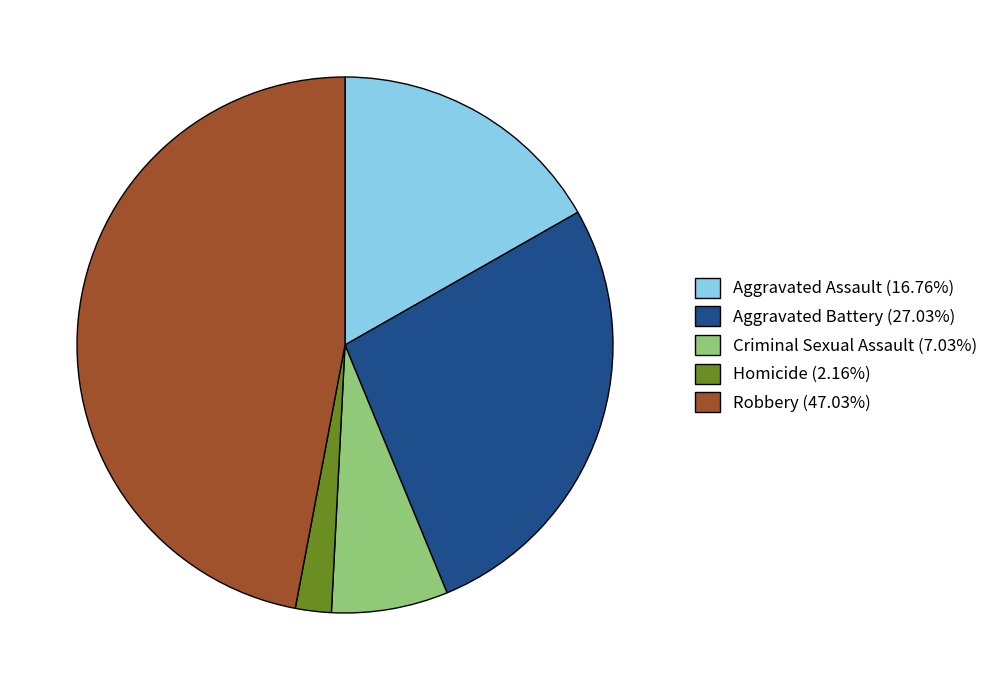

Does Criminal Sexual Assault account for over 50% of the chart?

No